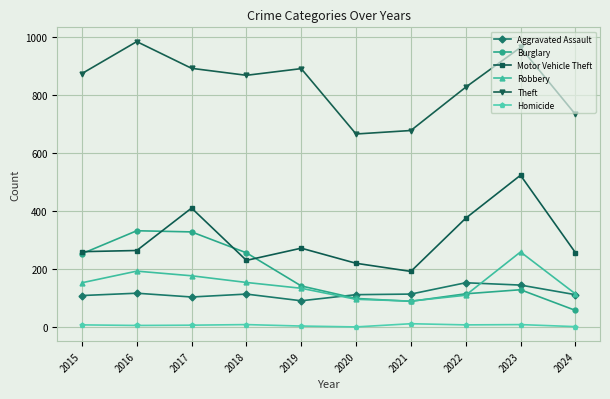

Is the value of Burglary at 2019 greater than the value of Aggravated Assault at 2017?

Yes